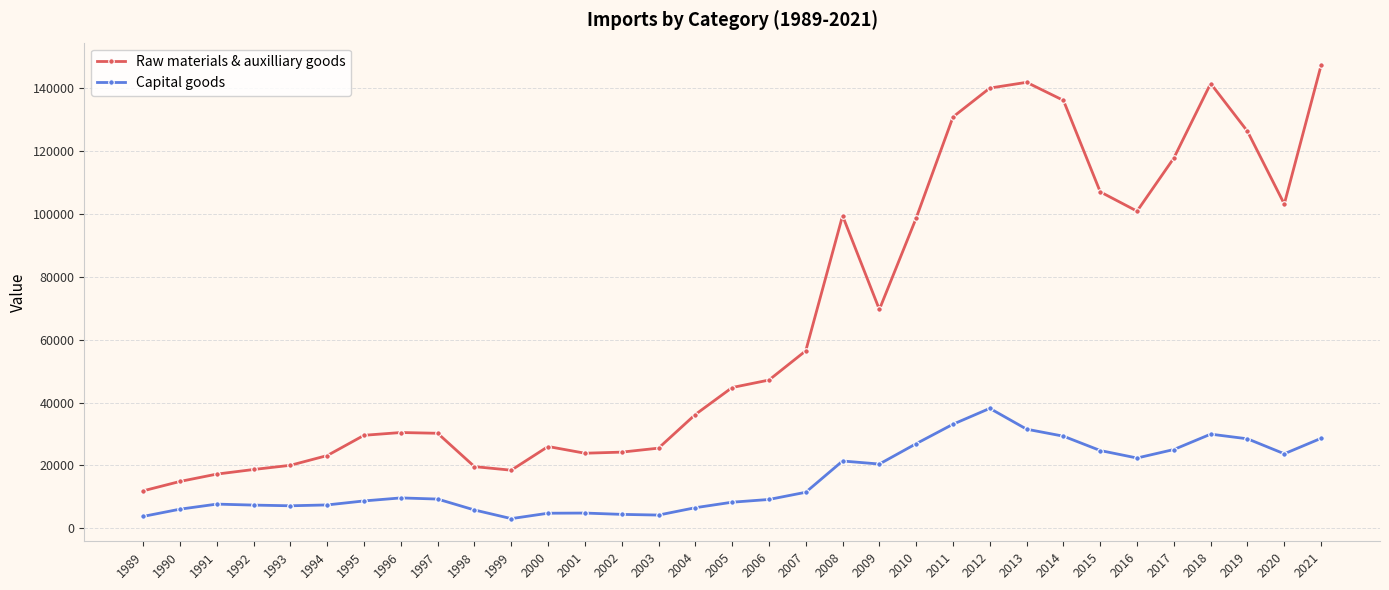

What is the average value of the Raw materials & auxilliary goods series?

66062.6